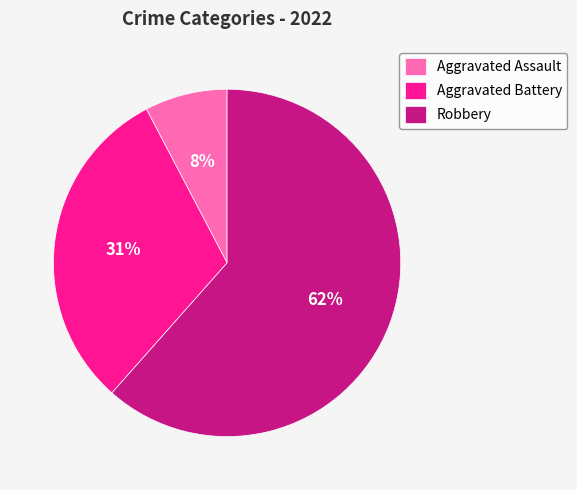

The Aggravated Battery slice represents 18% of the pie. True or false?

False